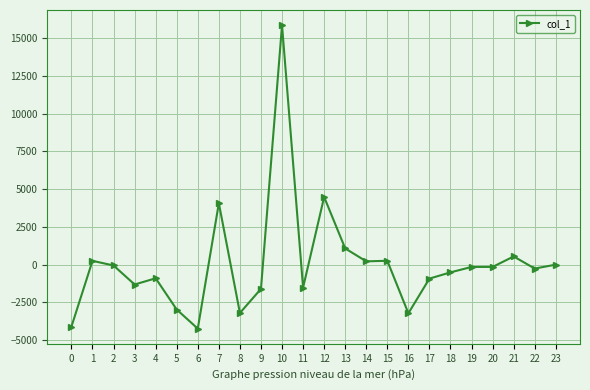

Which has a higher value, 0 or 17?

17